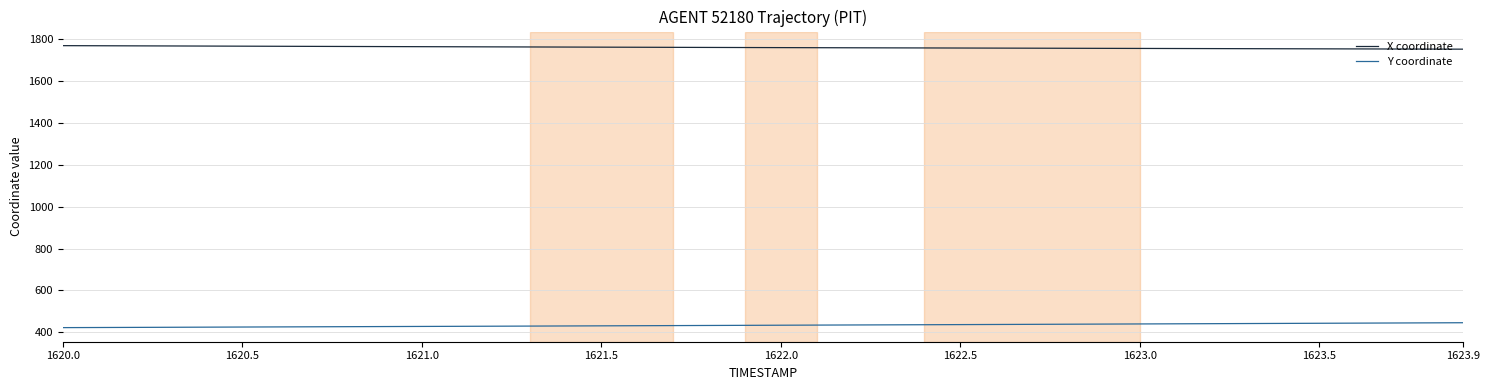

True or false: X coordinate and Y coordinate intersect in this chart.

False